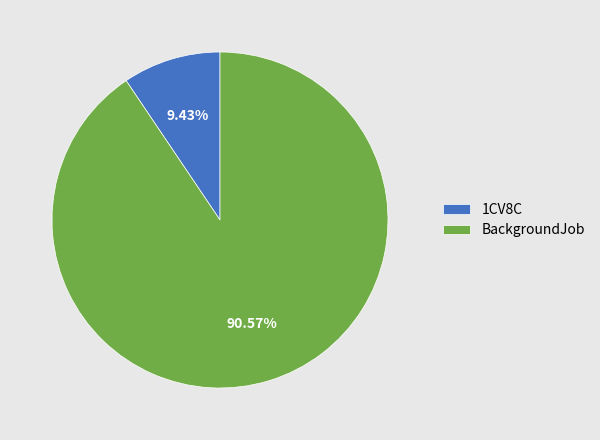

Which has a higher value, BackgroundJob or 1CV8C?

BackgroundJob